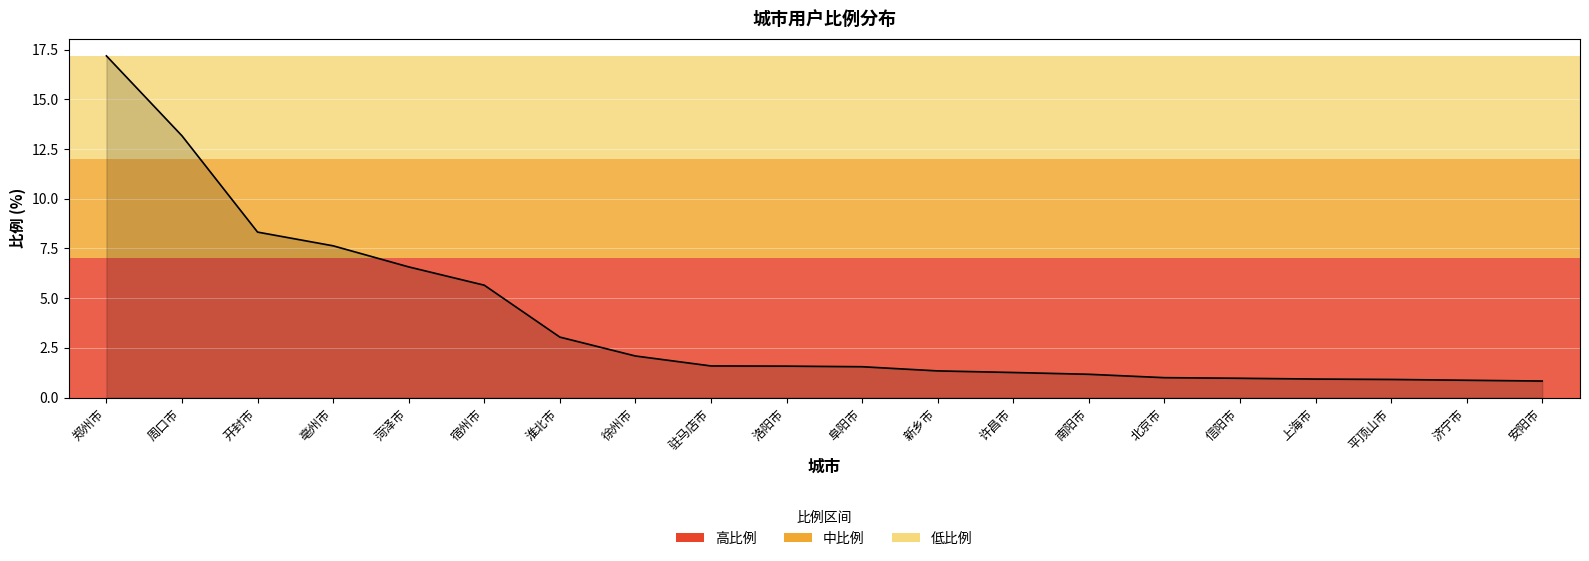

Count the number of categories in the chart.

20